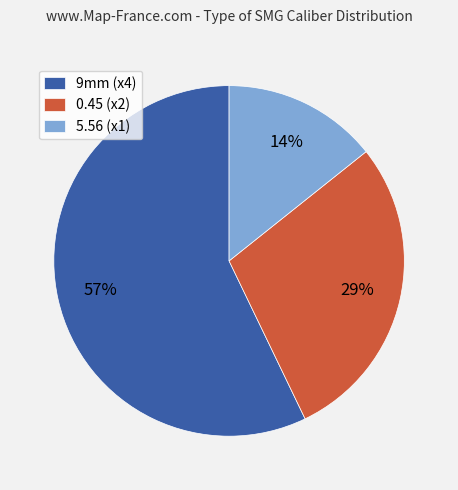

Combined, do 5.56 (x1) and 0.45 (x2) account for over 50%?

No